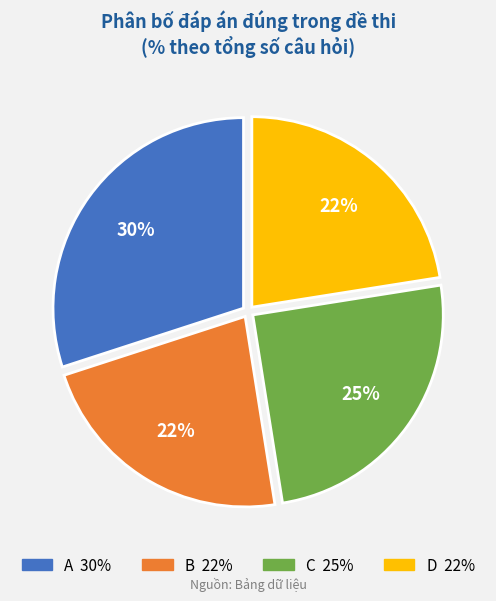

Is there a majority slice in this chart?

No